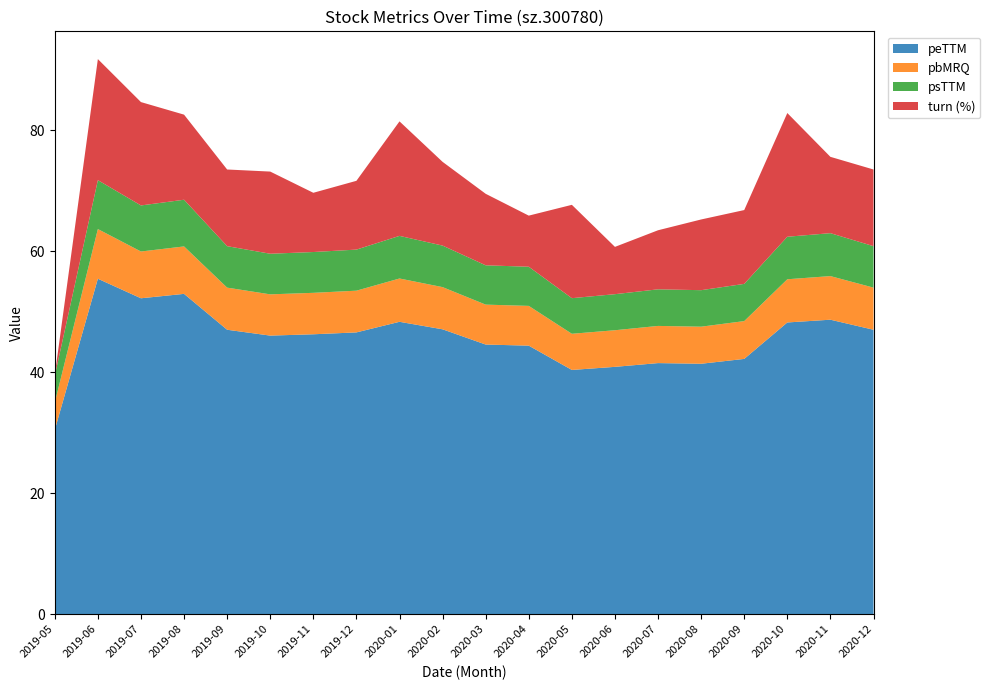

What is the total value across all series at 2020-06?

60.7